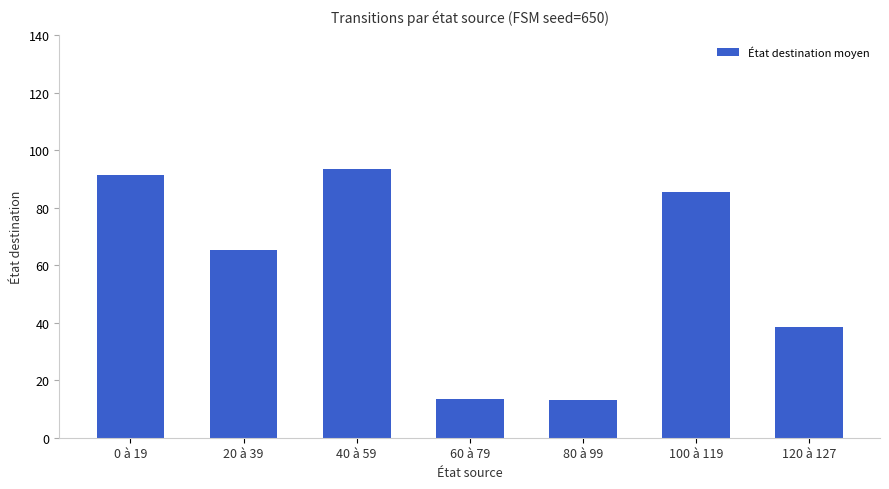

What is the greatest value displayed?

93.5